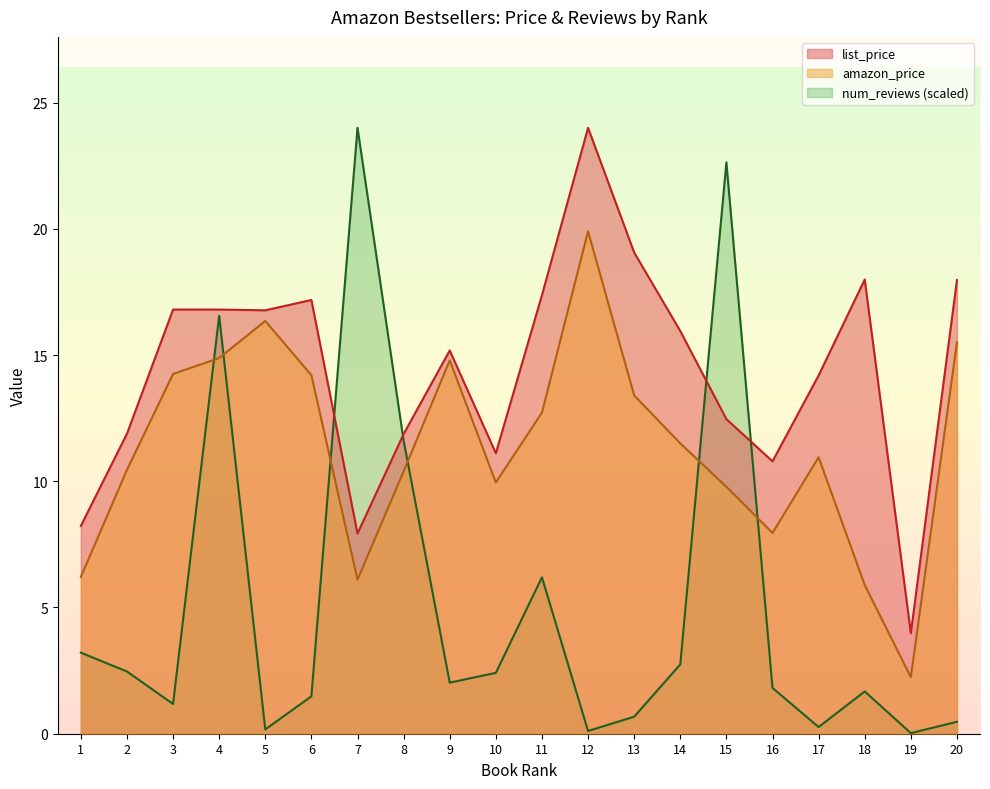

Reading left to right, what are all the values shown in this chart?

list_price: 1=8.2	2=11.9	3=16.8	4=16.8	5=16.8	6=17.2	7=7.9	8=11.9	9=15.2	10=11.1	11=17.4	12=24.0	13=19.1	14=15.9	15=12.5	16=10.8	17=14.2	18=18.0	19=4.0	20=18.0
amazon_price: 1=6.2	2=10.4	3=14.2	4=14.9	5=16.4	6=14.2	7=6.1	8=10.4	9=14.8	10=9.9	11=12.7	12=19.9	13=13.4	14=11.5	15=9.8	16=8.0	17=10.9	18=5.9	19=2.2	20=15.5
num_reviews: 1=3.2	2=2.5	3=1.2	4=16.6	5=0.2	6=1.5	7=24.0	8=11.6	9=2.0	10=2.4	11=6.2	12=0.1	13=0.7	14=2.7	15=22.6	16=1.8	17=0.3	18=1.7	19=0.0	20=0.5